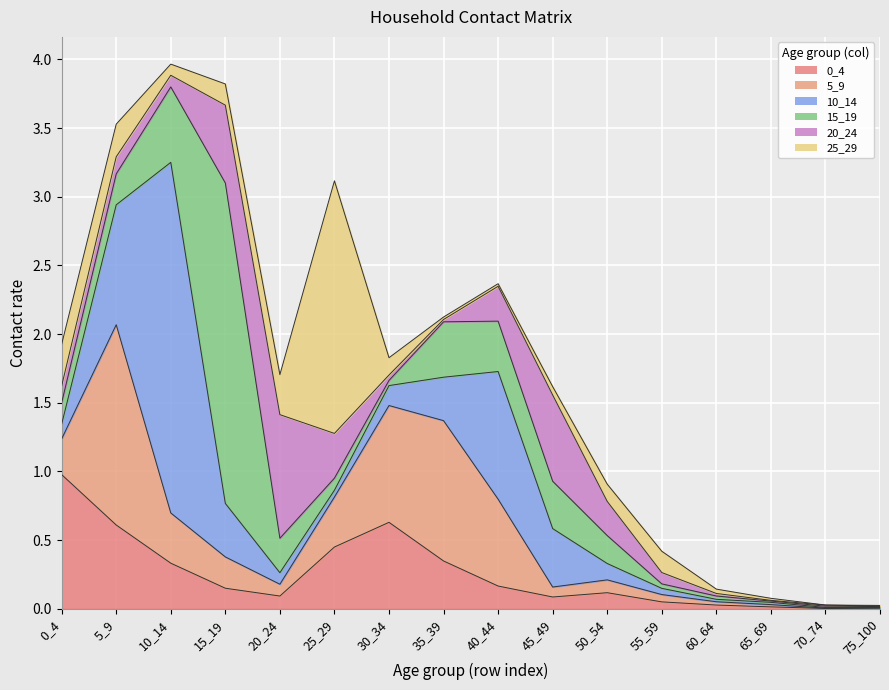

What is the difference between the maximum and second lowest values in the 25_29 series?

1.8